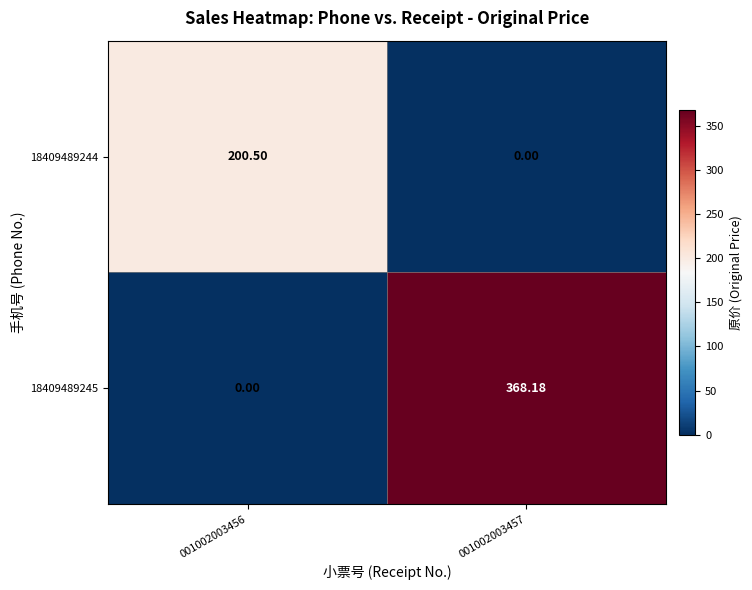

How many values in the 18409489245 series are below 368?

1